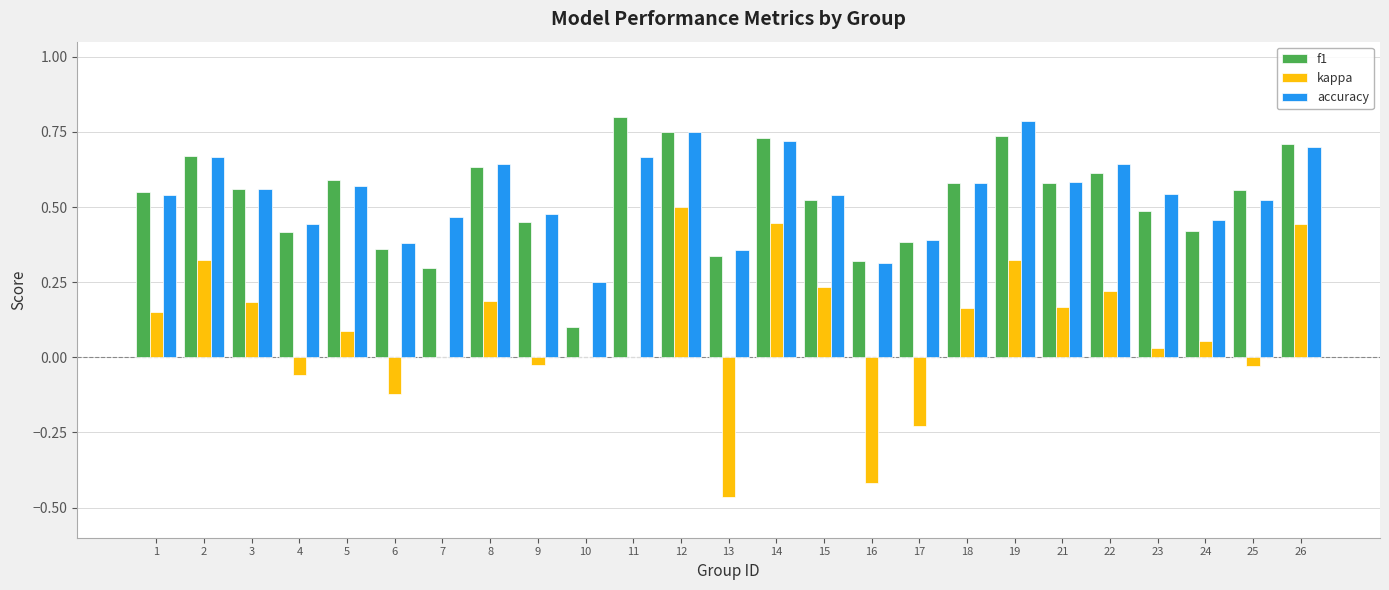

Which series has the largest total across all categories?

accuracy